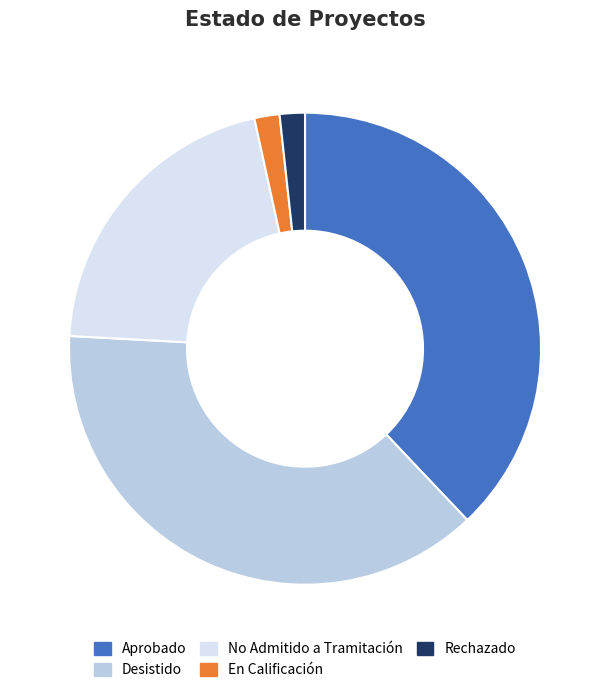

Which has a higher value, No Admitido a Tramitación or Desistido?

Desistido